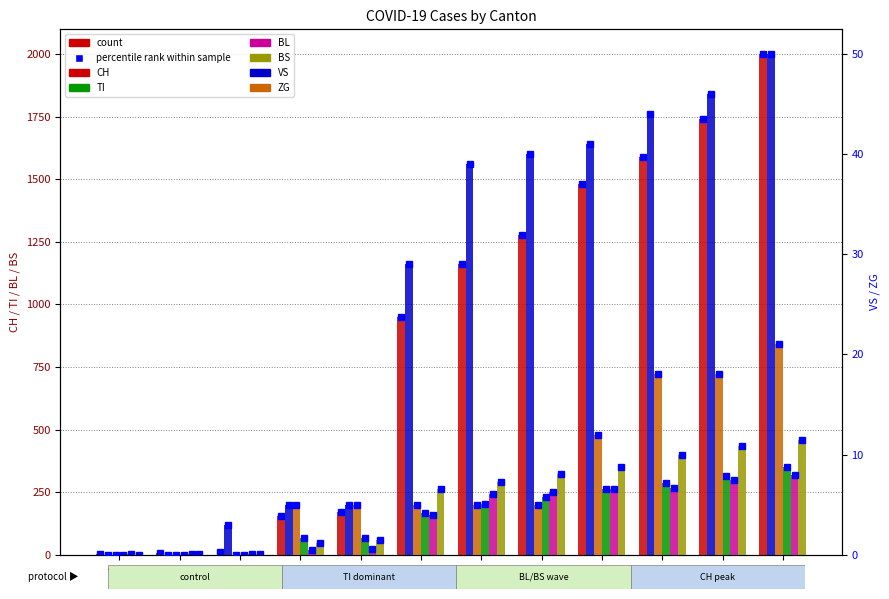

At 60, list the series in order from largest to smallest.

CH, BS, TI, BL, VS, ZG